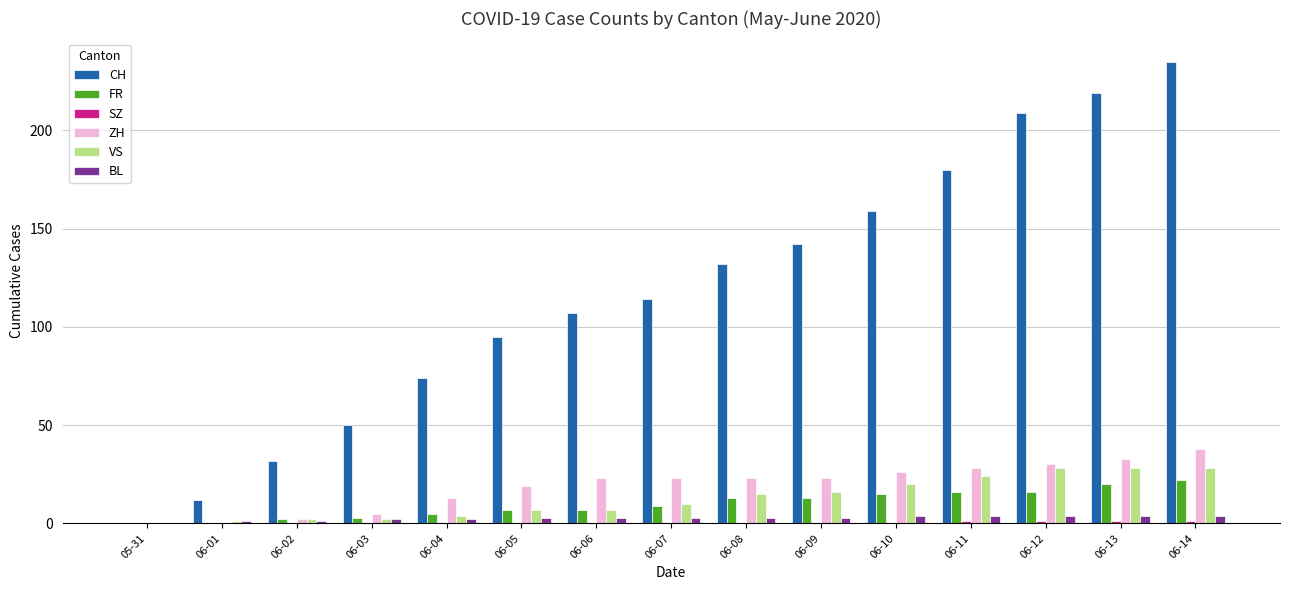

What is the total value across all series at 06-08?

186